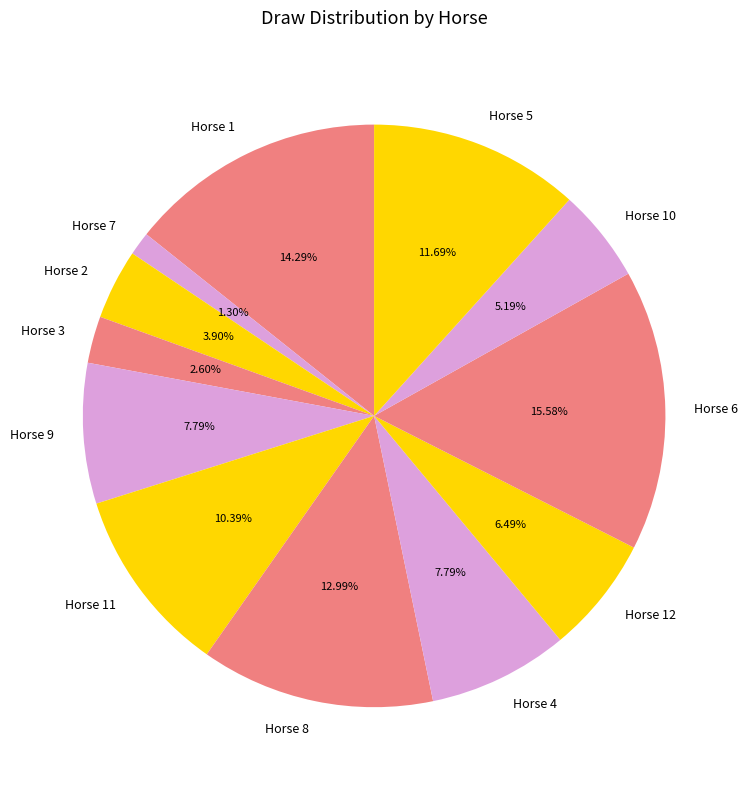

Which slice is the smallest?

Horse 7